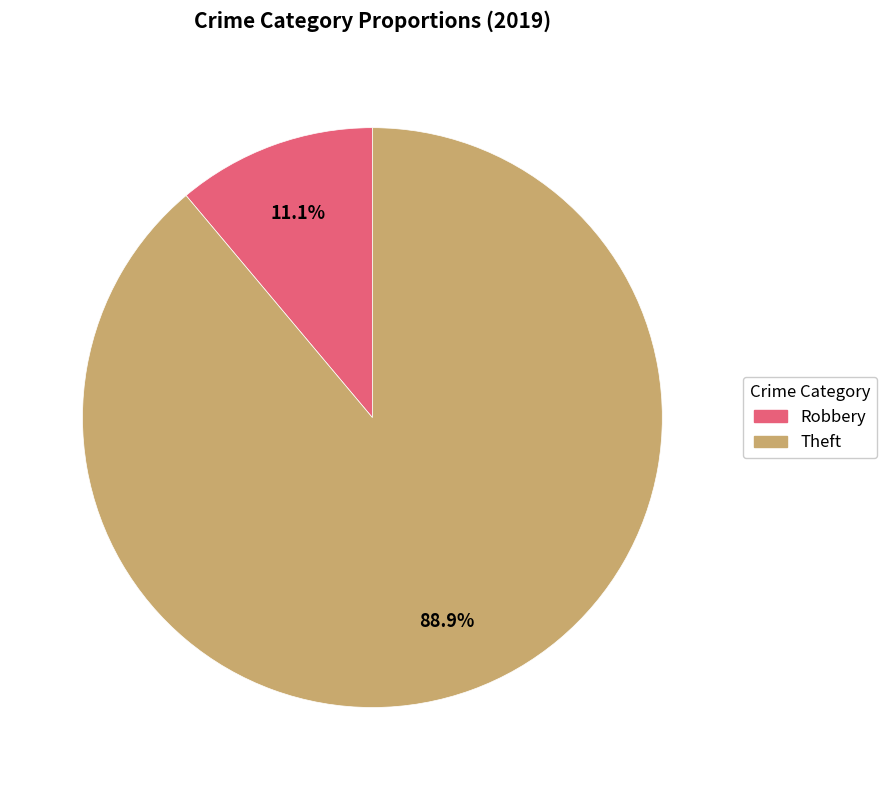

Which has a higher value, Theft or Robbery?

Theft